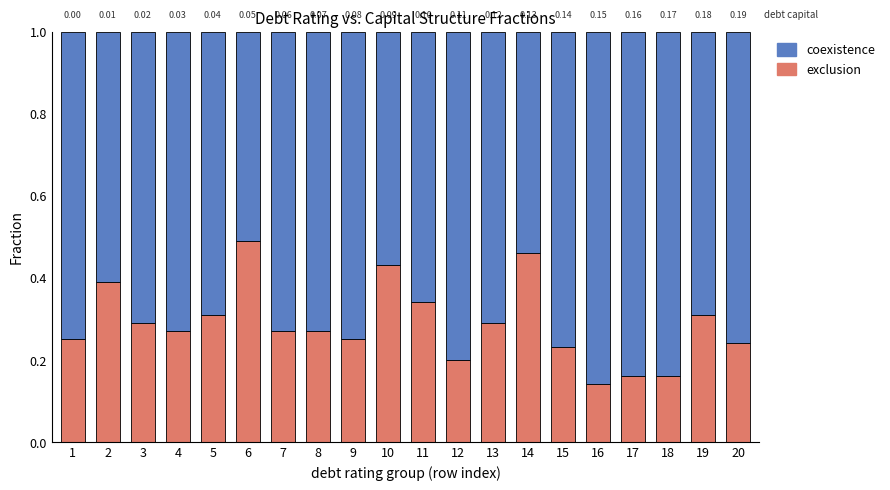

At which label is exclusion closest to 0?

16